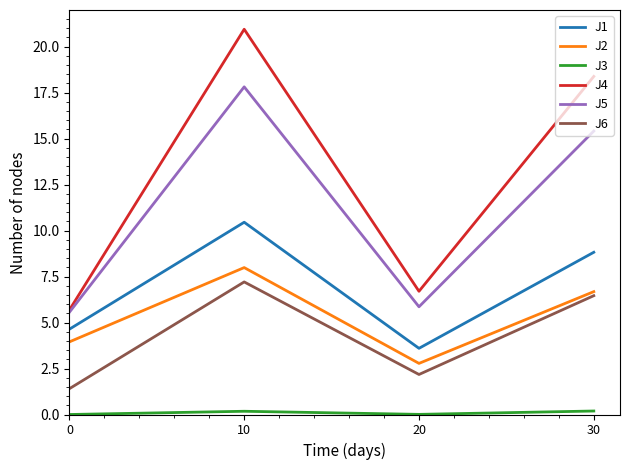

True or false: J4 and J6 cross at least once.

False